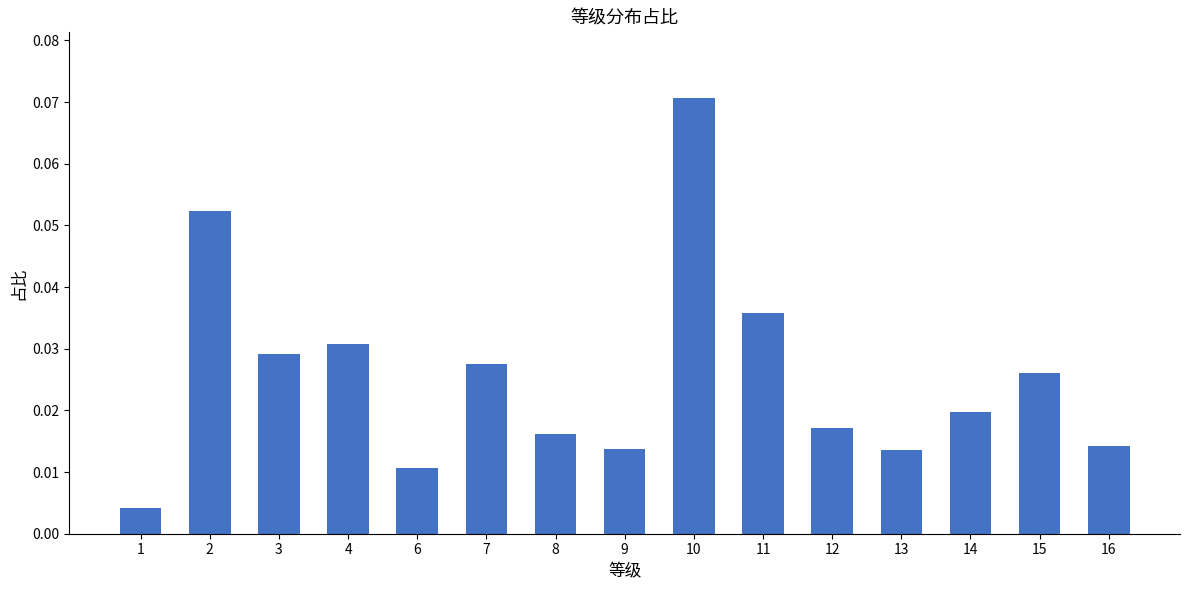

Which label corresponds to the largest value in the chart?

10